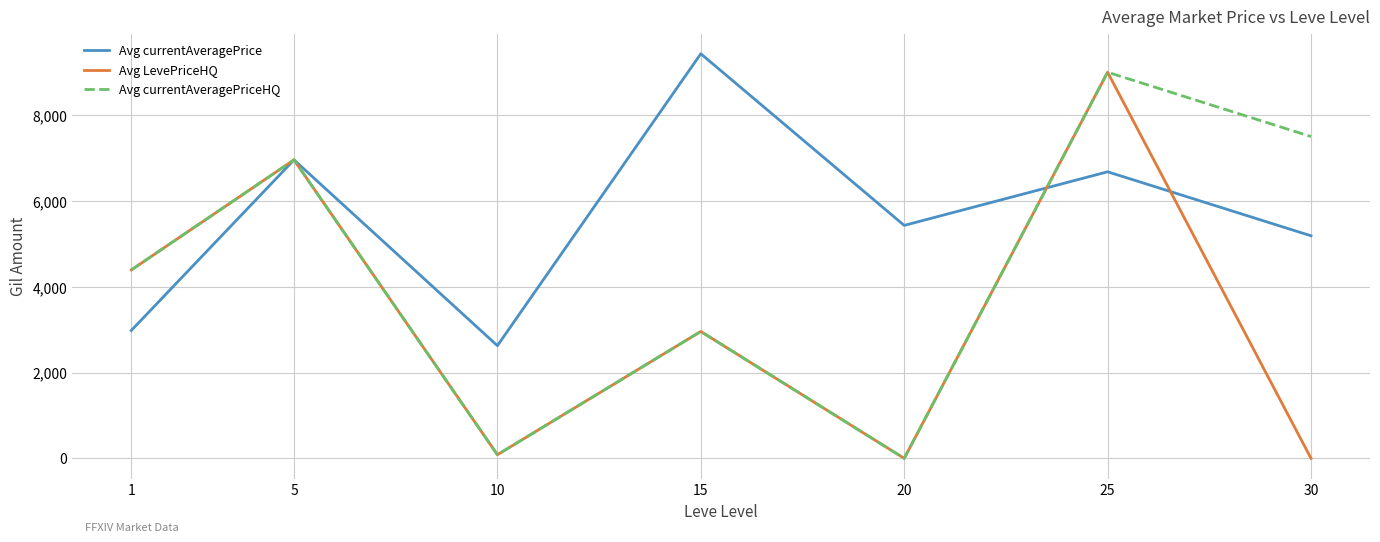

What is the difference between the highest and lowest values at 1?

1410.3